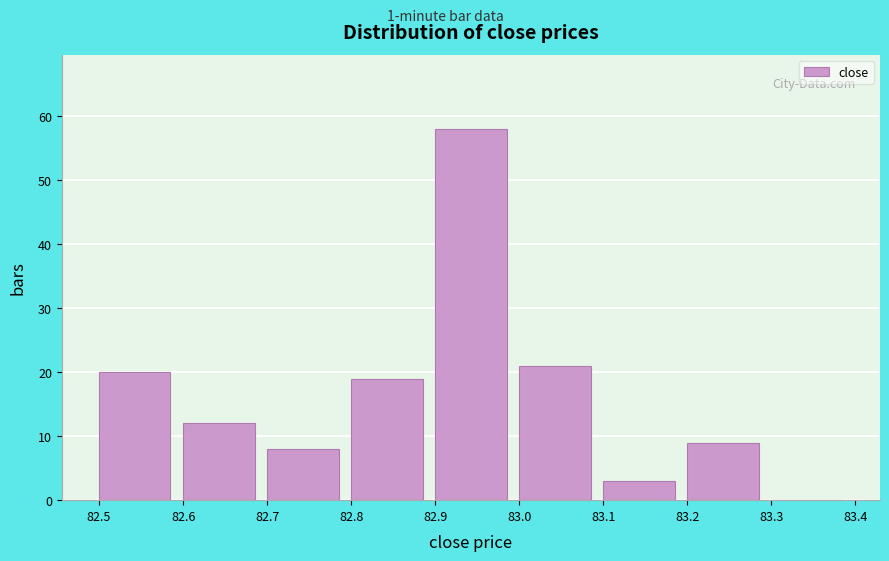

Reading left to right, list every bar in this chart as the range it spans on the x-axis followed by its height. The values are not printed on the chart, so give them approximately, as read against the axis.

82.5 to 82.6: 20
82.6 to 82.7: 12
82.7 to 82.8: 8
82.8 to 82.9: 19
82.9 to 83.0: 58
83.0 to 83.1: 21
83.1 to 83.2: 3
83.2 to 83.3: 9
83.3 to 83.4: 0